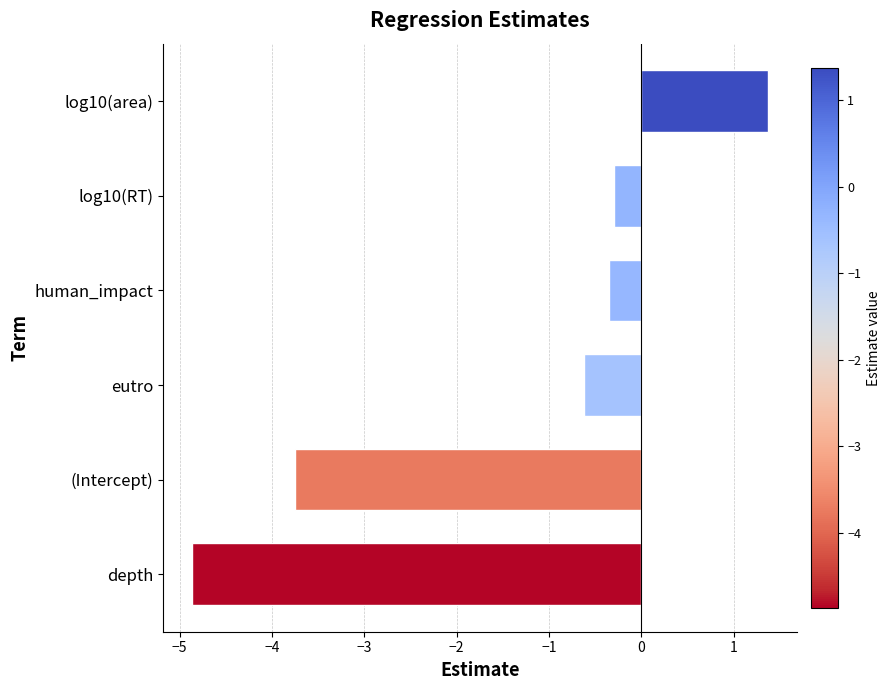

Reading bottom to top, transcribe all the data shown in this chart.

-4.9	-3.8	-0.6	-0.4	-0.3	1.4